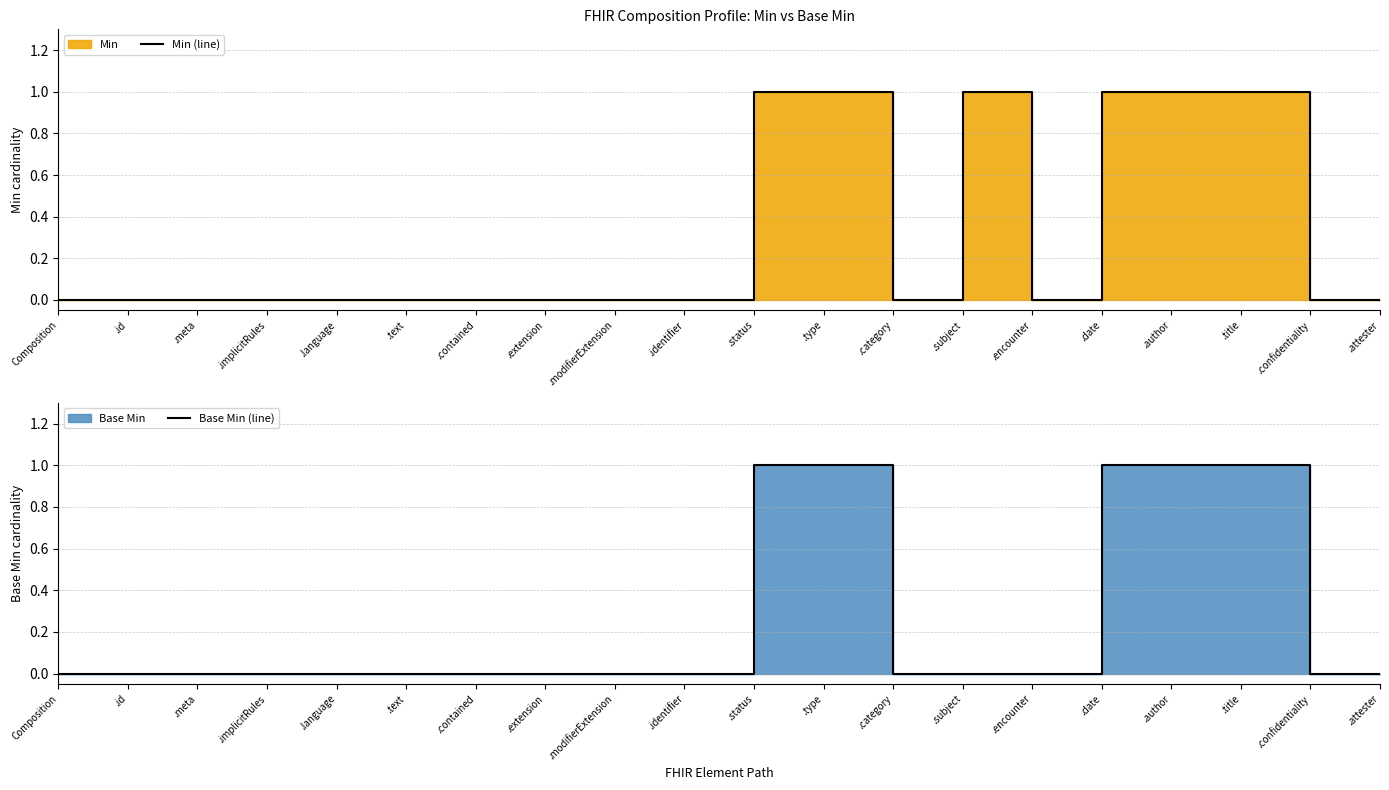

What is the difference between the maximum and minimum values in the Min (line) series?

1